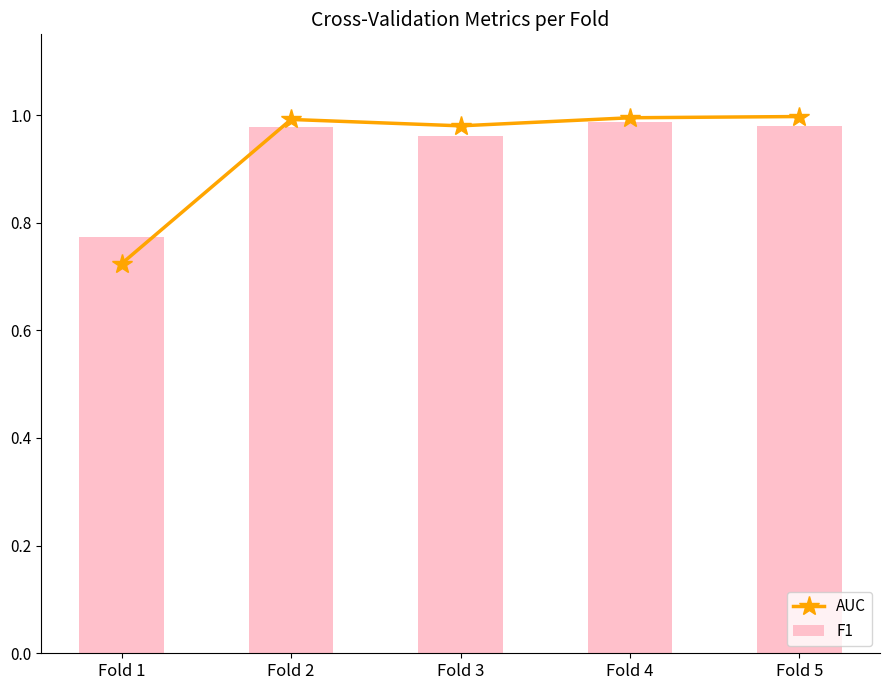

Which category has the lowest value in the AUC series?

Fold 1